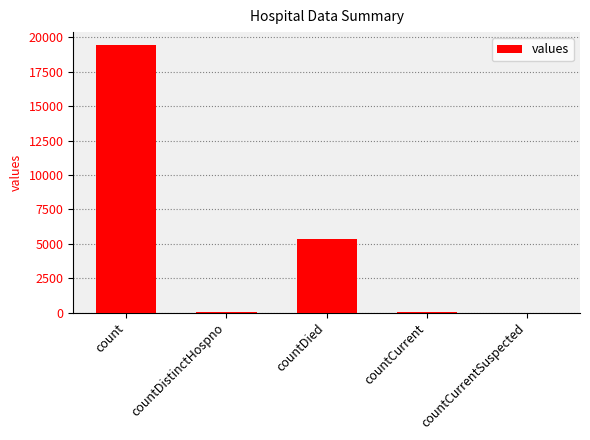

Count the number of categories in the chart.

5